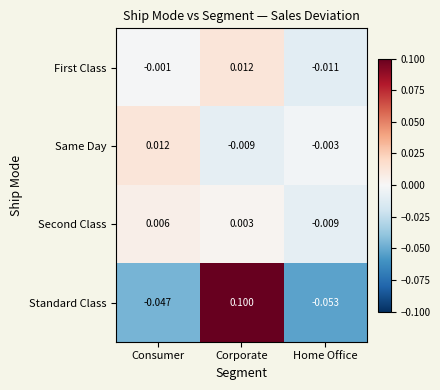

At Home Office, list the series in order from smallest to largest.

Standard Class, First Class, Second Class, Same Day